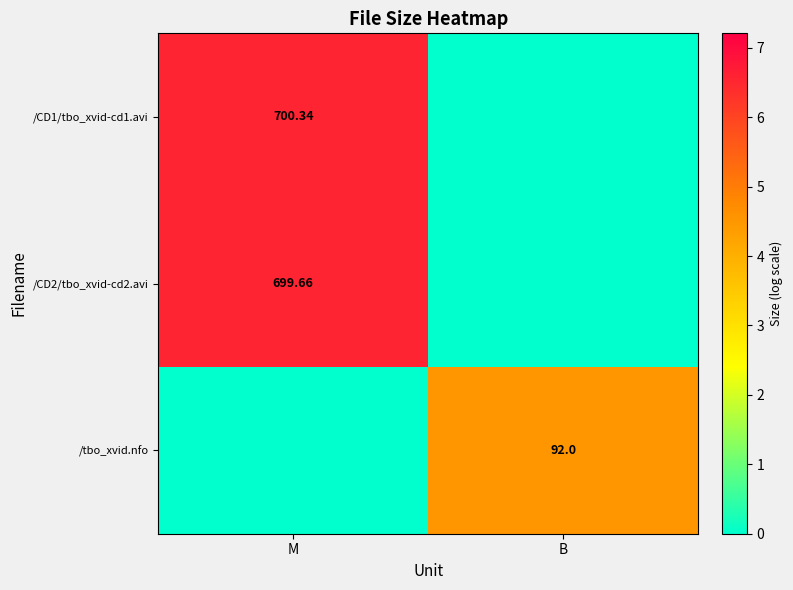

How many distinct data groups are displayed?

3